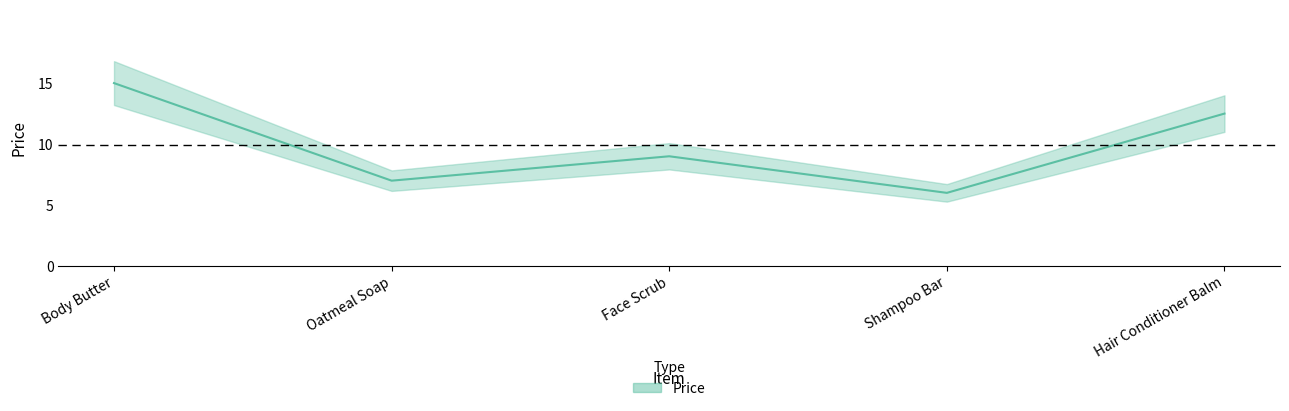

The value at Oatmeal Soap is 11.2. True or false?

False